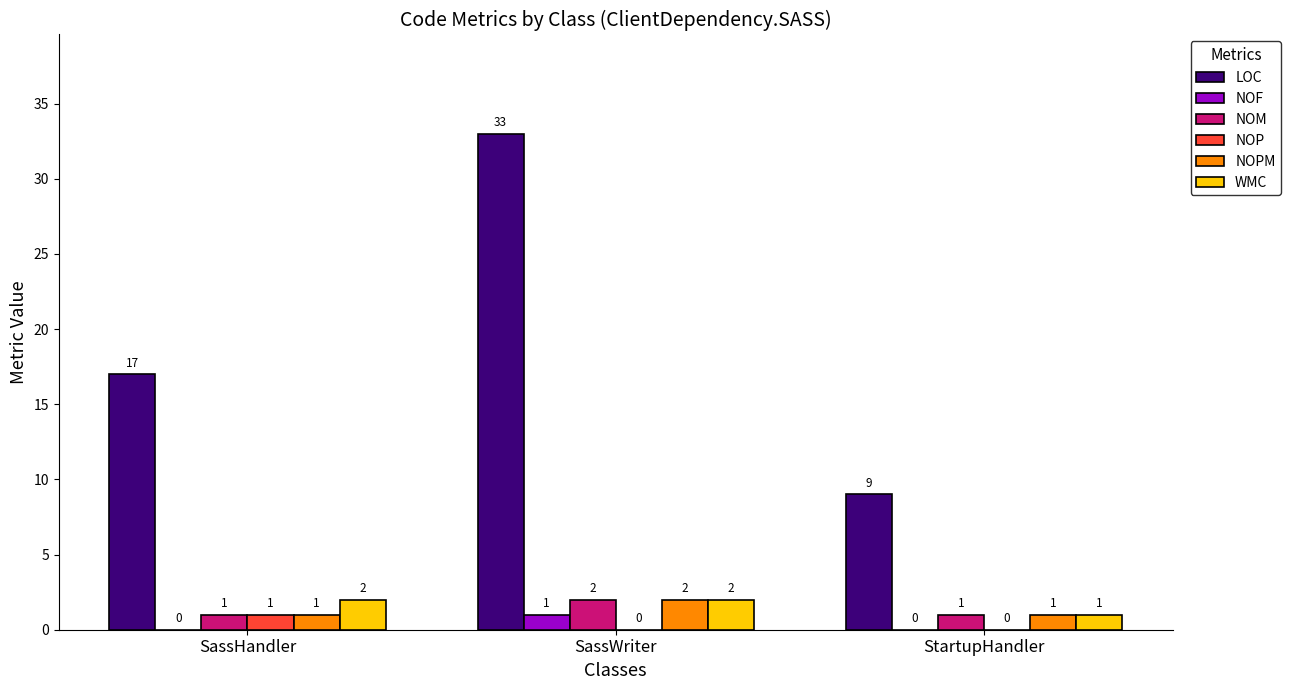

Is it true that LOC equals 46 at SassWriter?

False